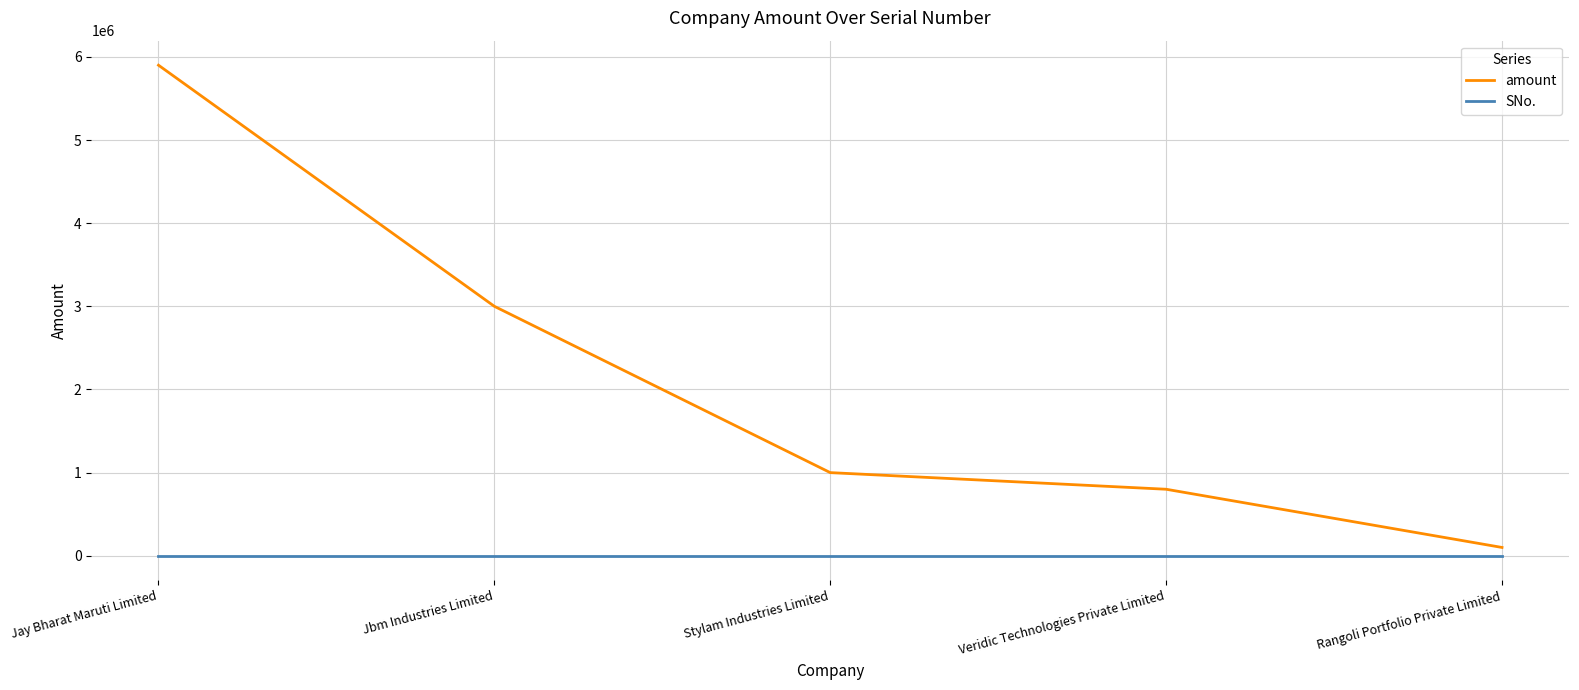

True or false: amount and SNo. intersect in this chart.

False